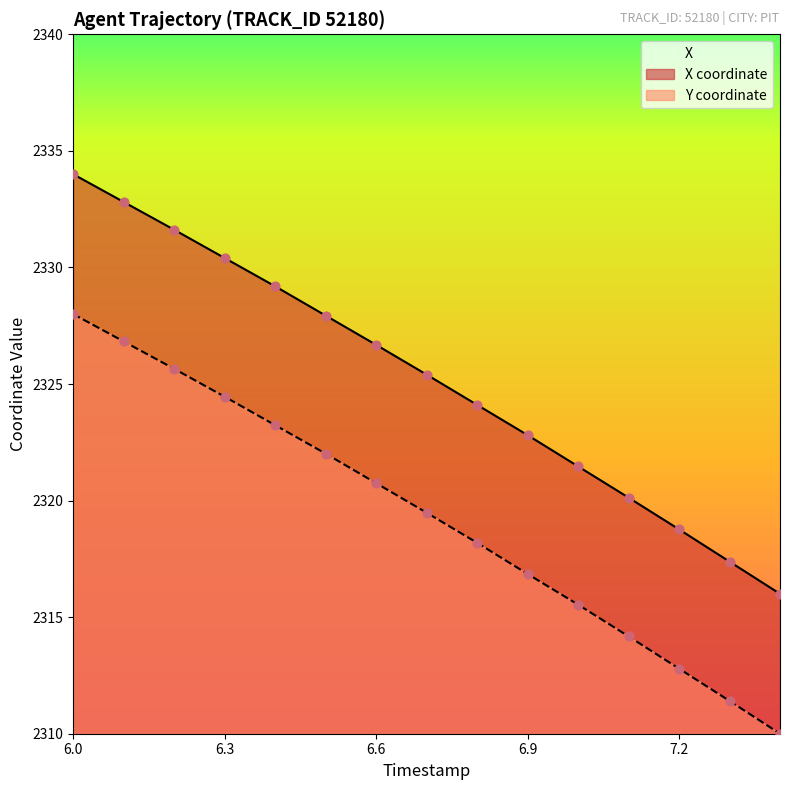

Which series contains the highest Y value?

X